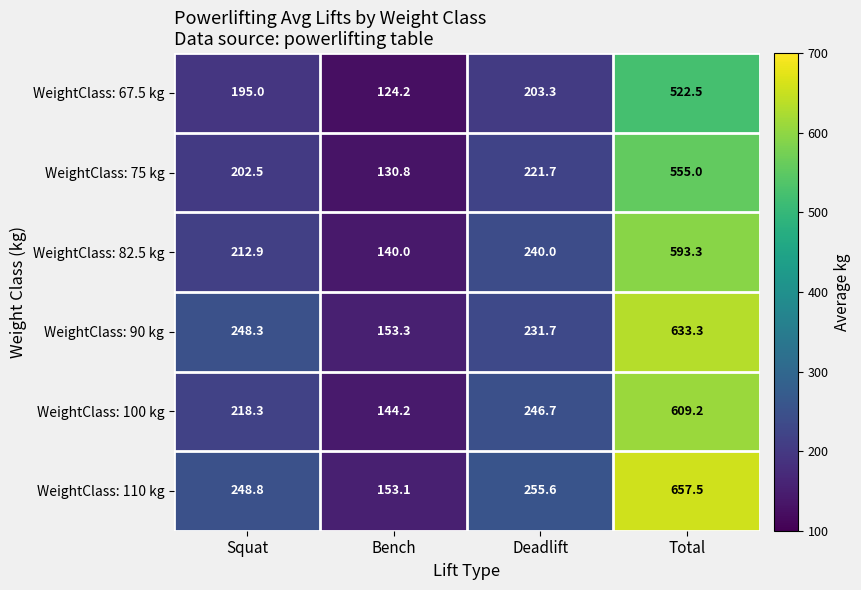

Which series has the largest range (max minus min)?

WeightClass: 110 kg